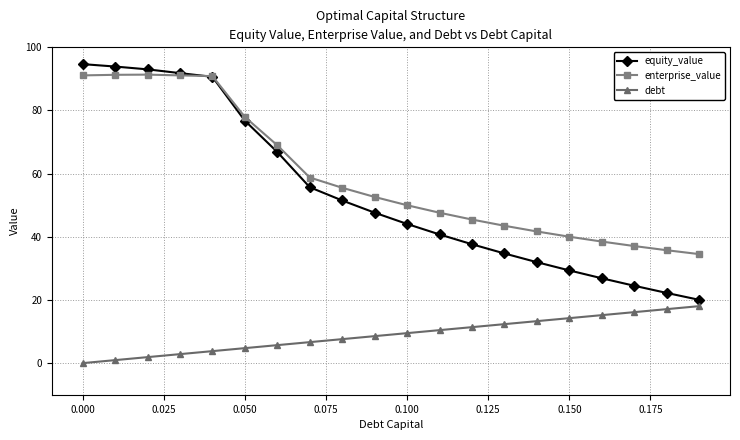

What is the maximum value for enterprise_value?

91.3